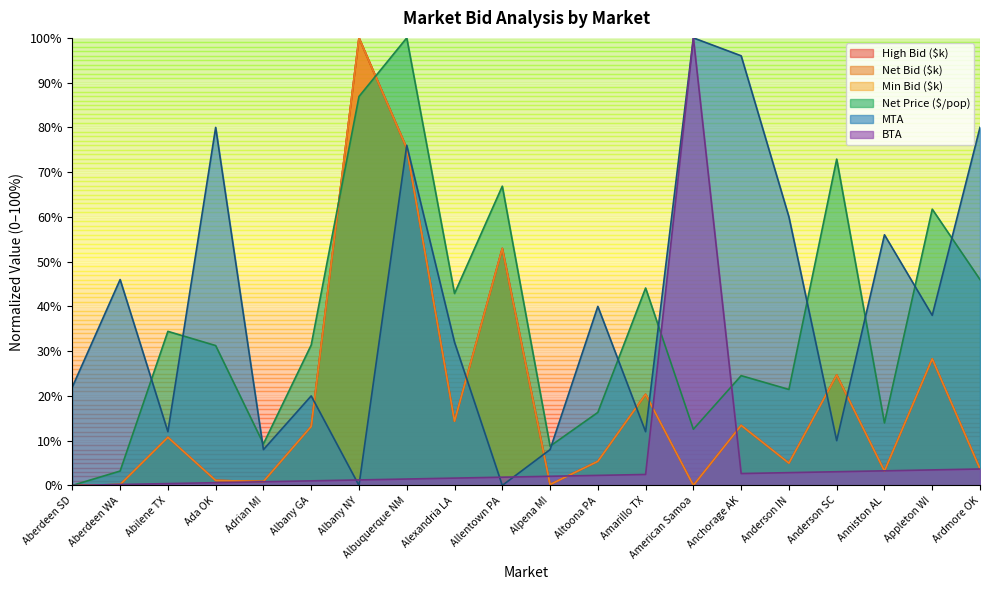

What is the label of the 4th point from the left?

Ada OK